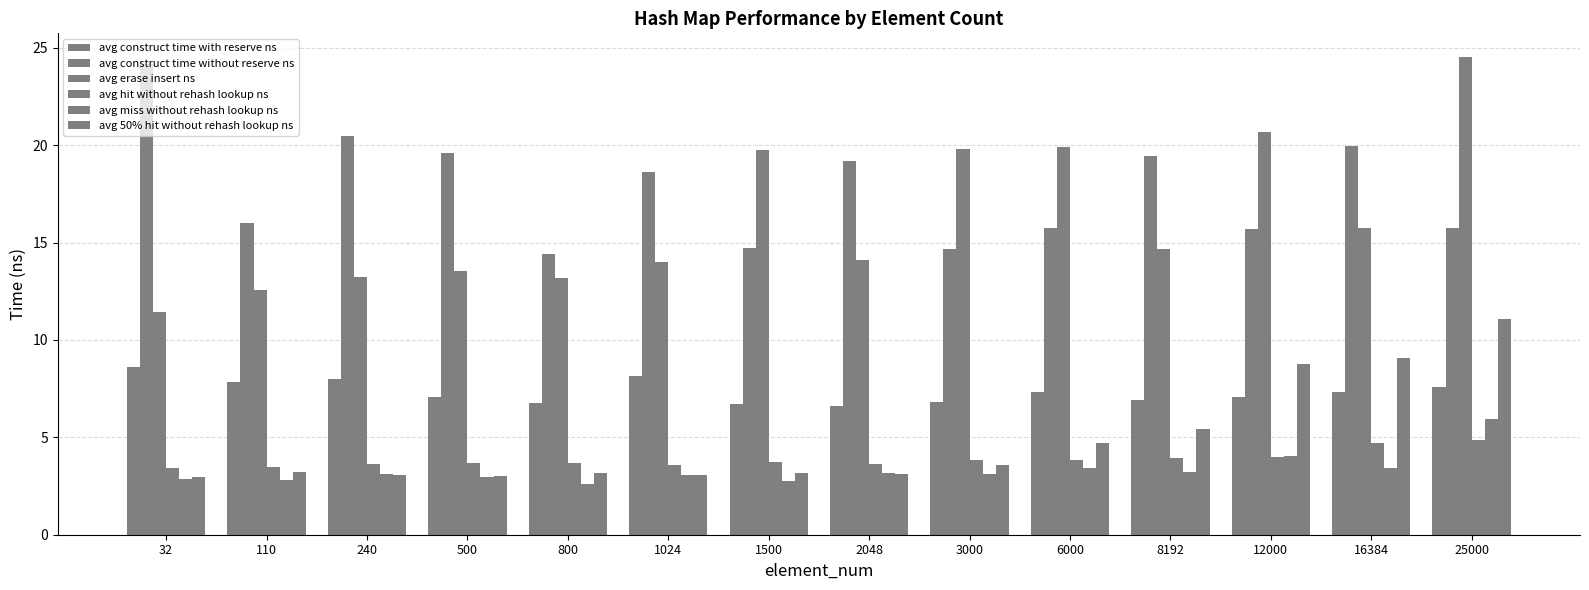

How many groups of bars are there?

14